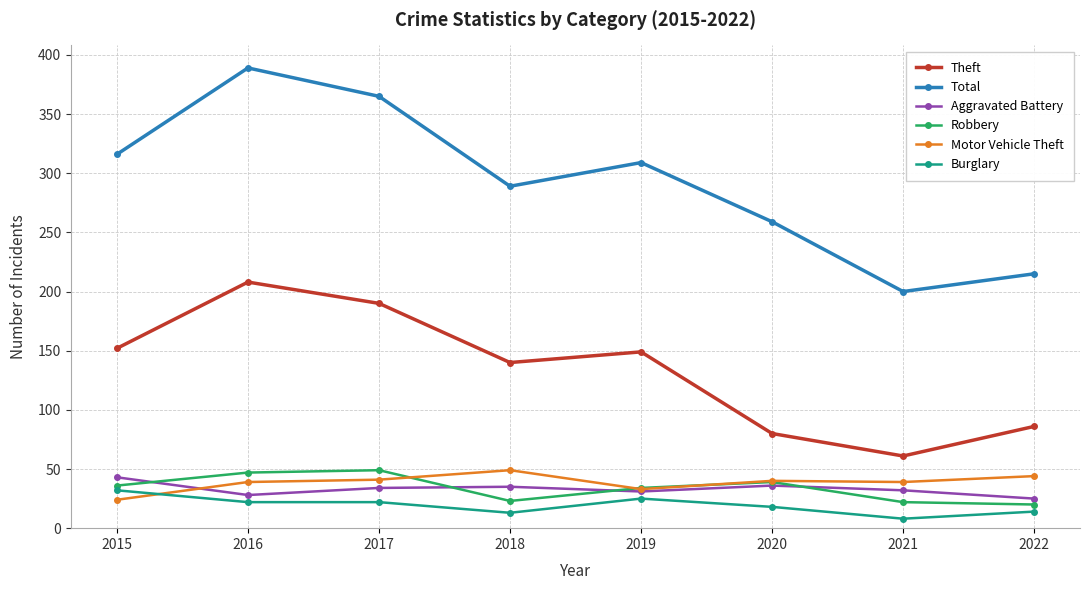

What is the difference between the maximum and minimum values in the Robbery series?

29